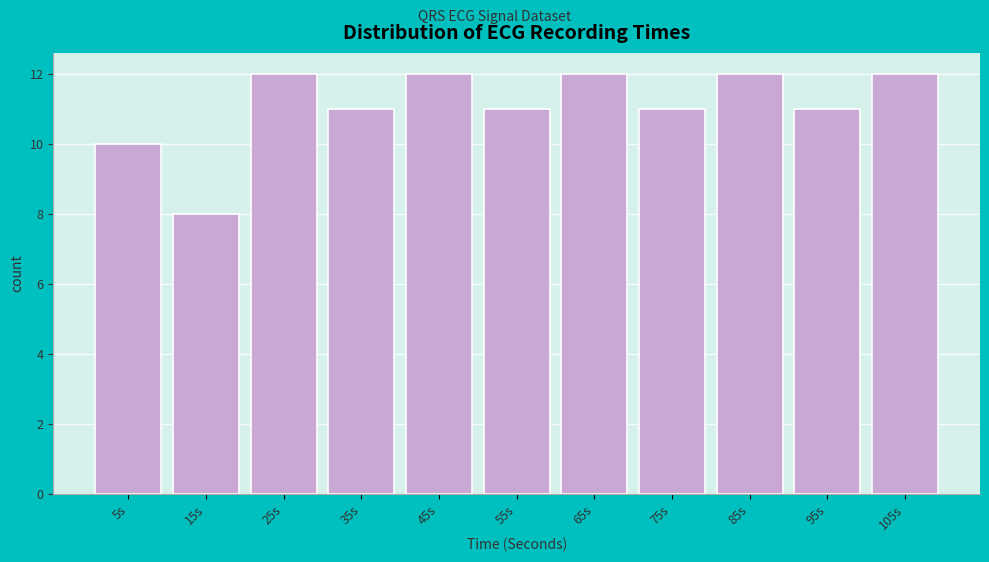

Reading right to left, list all the values displayed in this chart.

105s=12	95s=11	85s=12	75s=11	65s=12	55s=11	45s=12	35s=11	25s=12	15s=8	5s=10